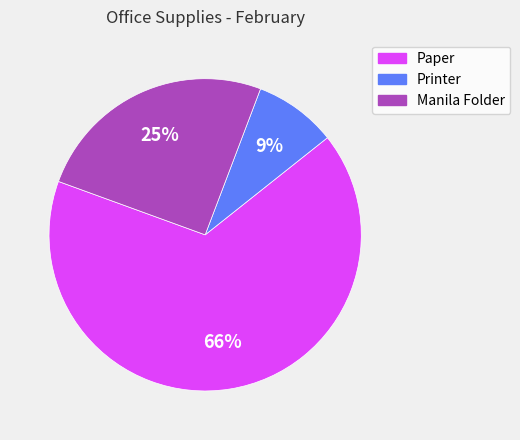

Which slice is the smallest?

Printer